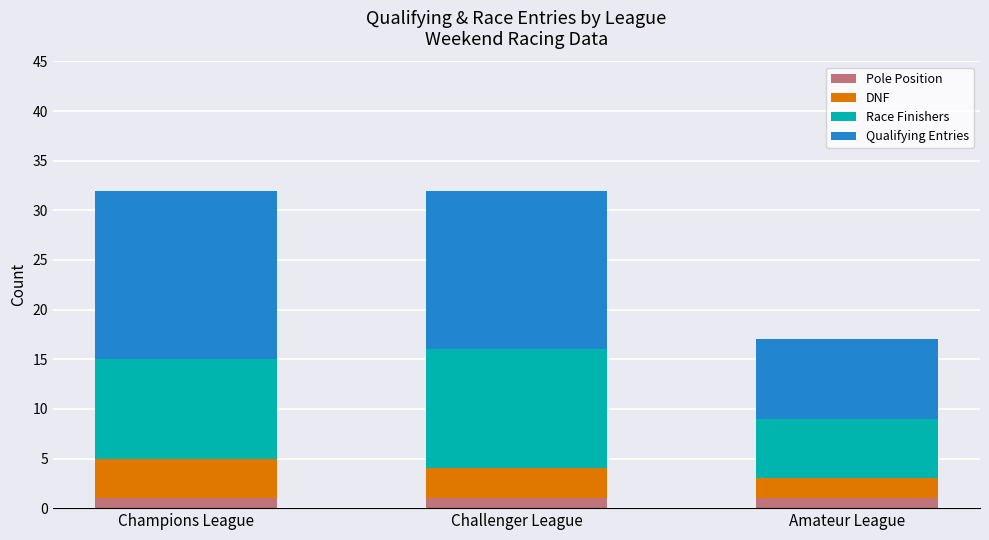

What is the sum of all Pole Position values?

3